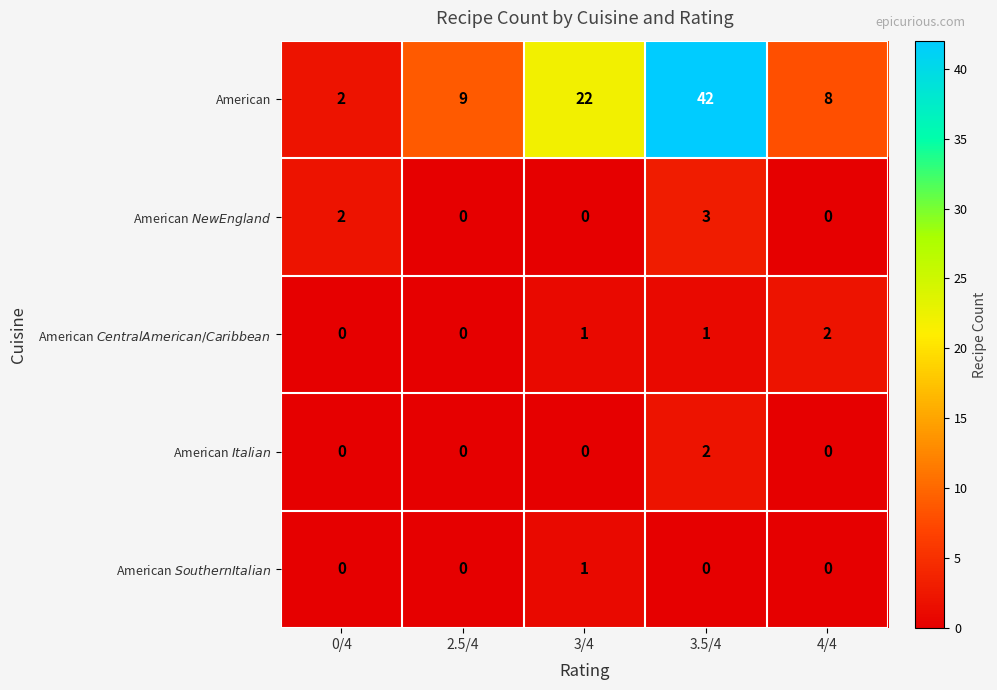

Which series changed the most between 3/4 and 4/4?

American